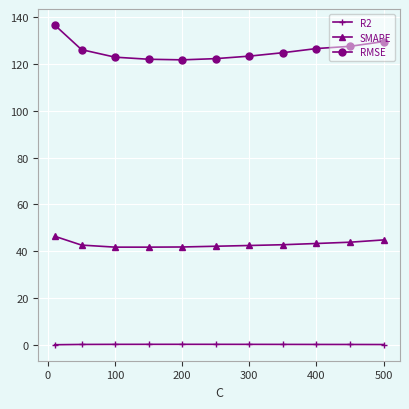

What is the value of the SMAPE point at the 11th from the left?

44.9